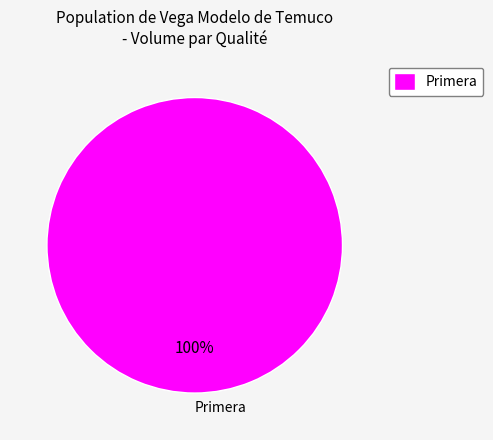

The Primera slice represents 100% of the pie. True or false?

True